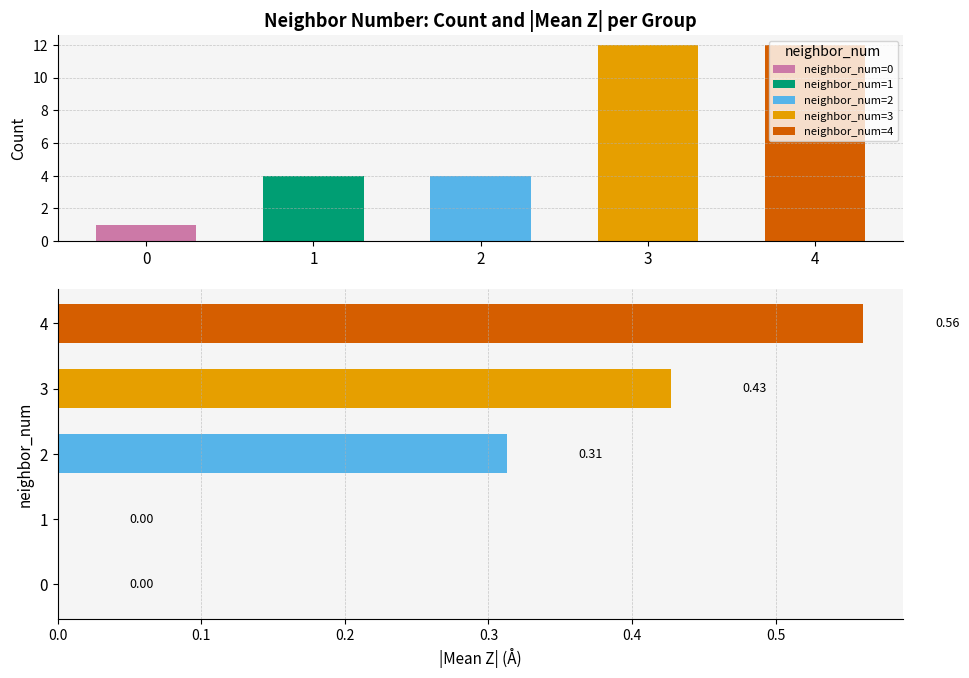

At which category is the sum across all series the highest?

3